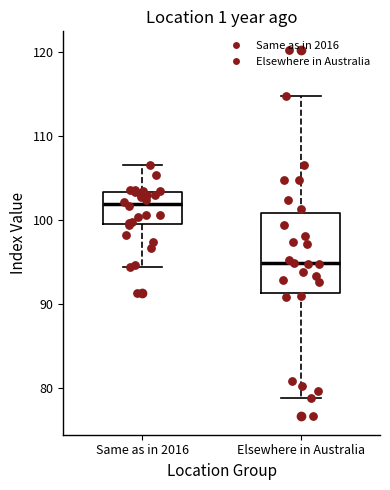

Where is the lower edge of the box for Same as in 2016 on the y-axis? The values are not printed on the chart, so give them approximately, as read against the axis.

99